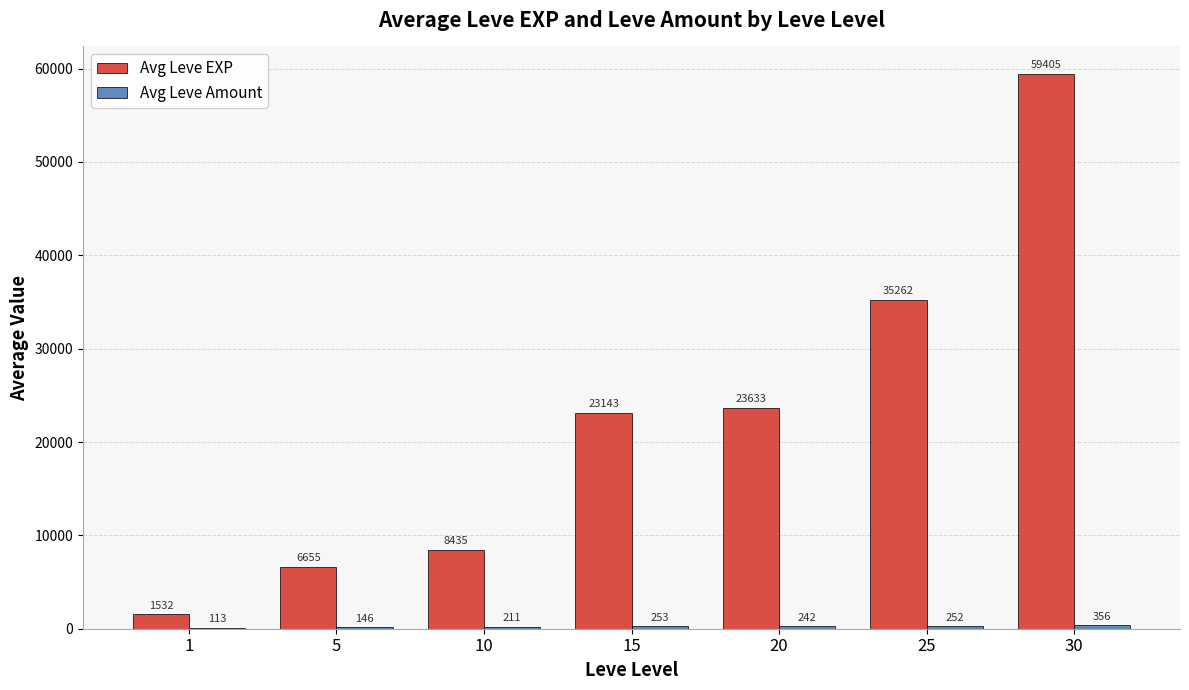

At which category is the sum across all series the highest?

30